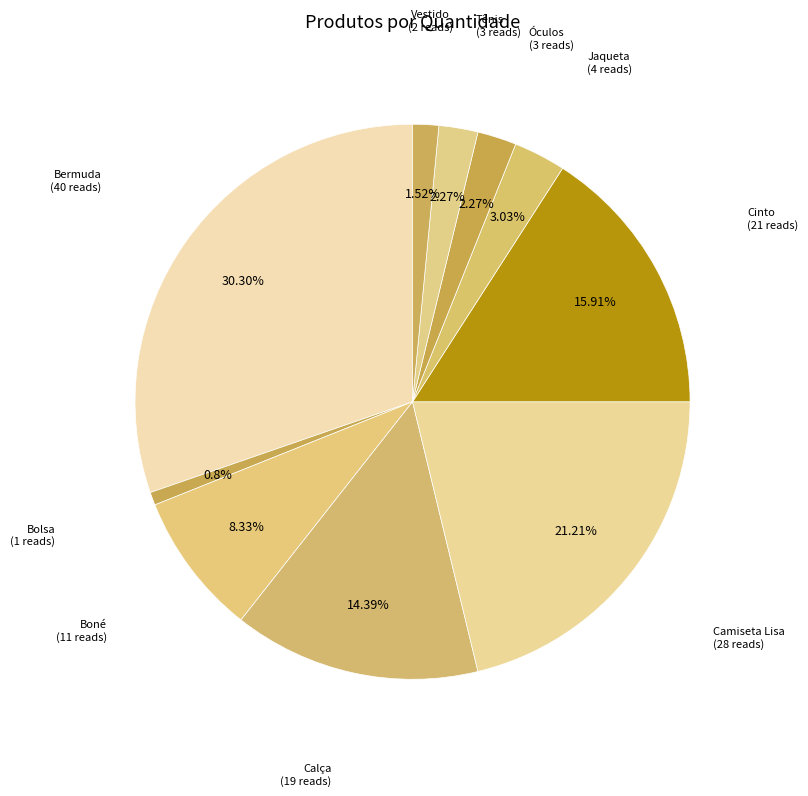

Combined, do Vestido and Camiseta Lisa account for over 50%?

No